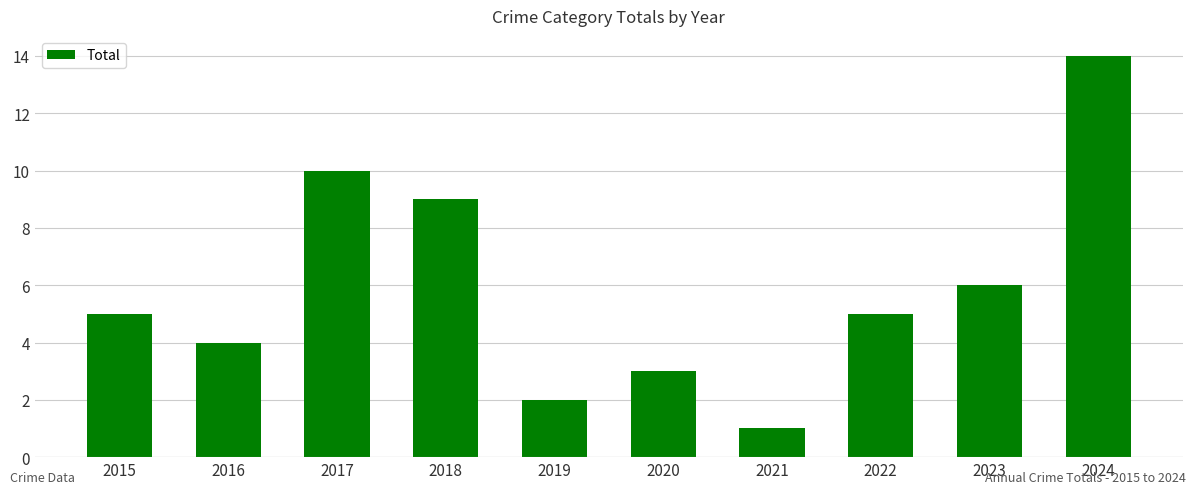

Count the number of categories in the chart.

10